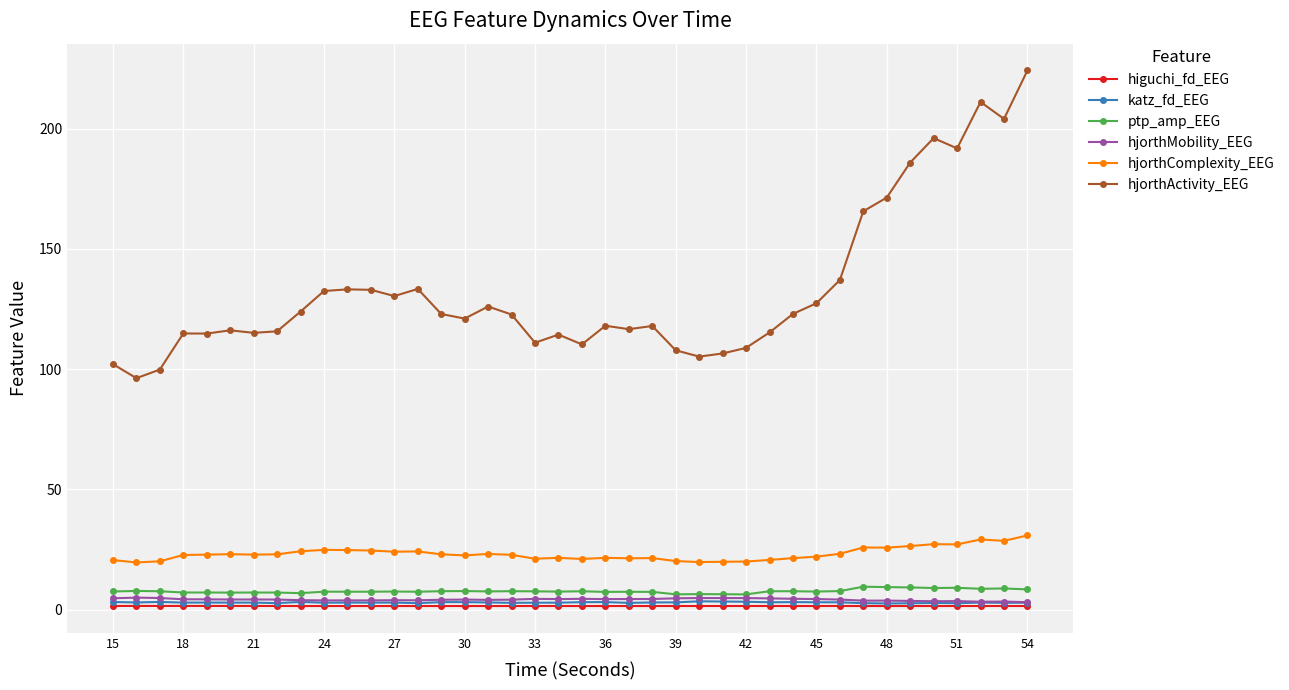

True or false: hjorthActivity_EEG has more than 2 points higher than both neighbors.

True